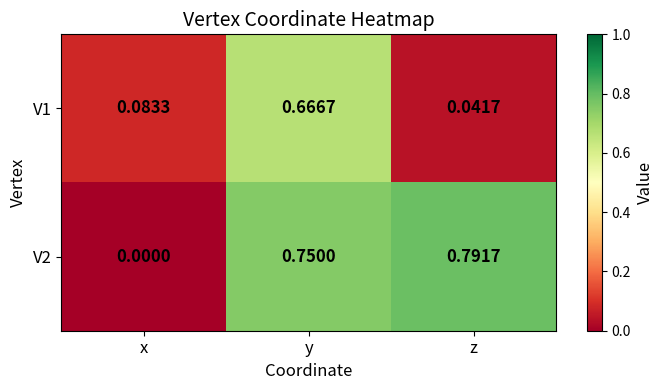

At which category is the sum across all series the highest?

y